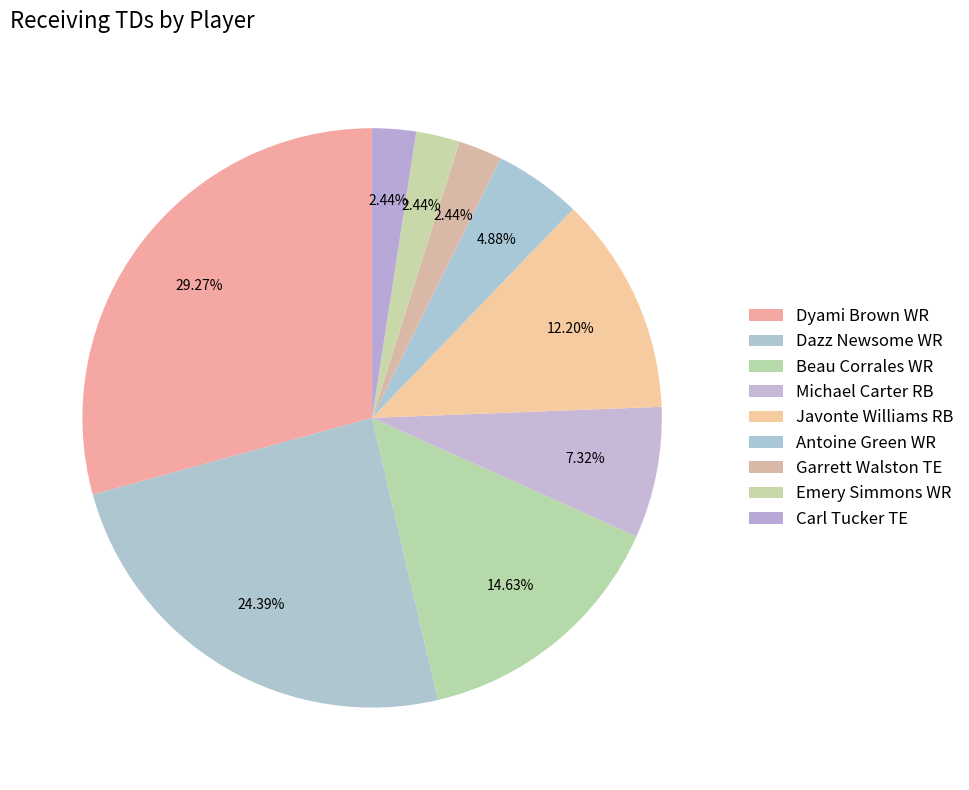

What is the smallest slice in the pie chart?

Garrett Walston TE